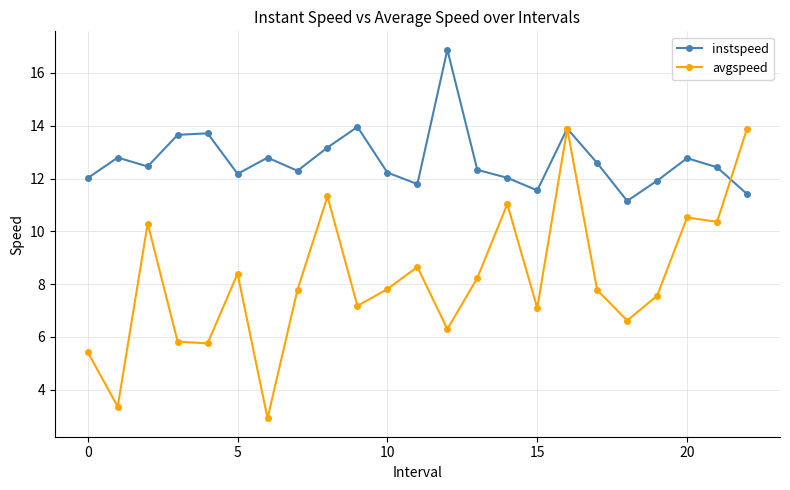

At how many categories does at least one series exceed 15?

1